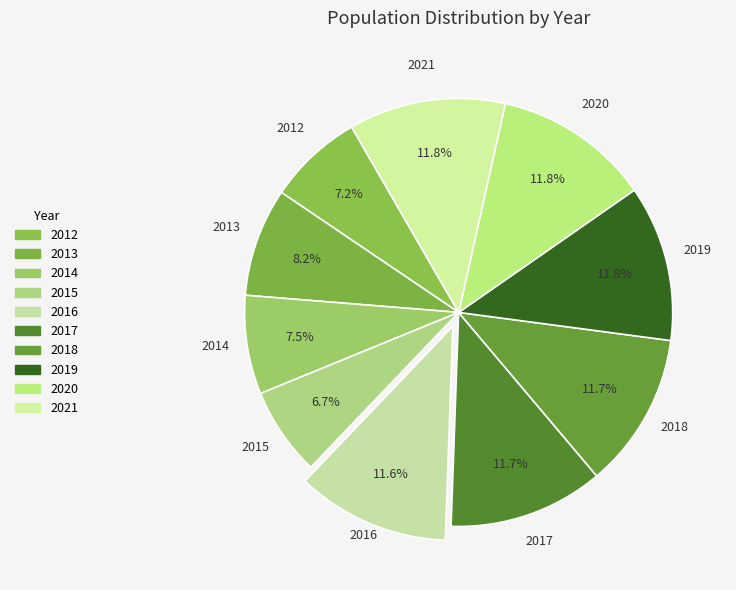

To the nearest percent, what portion does 2012 represent?

7%